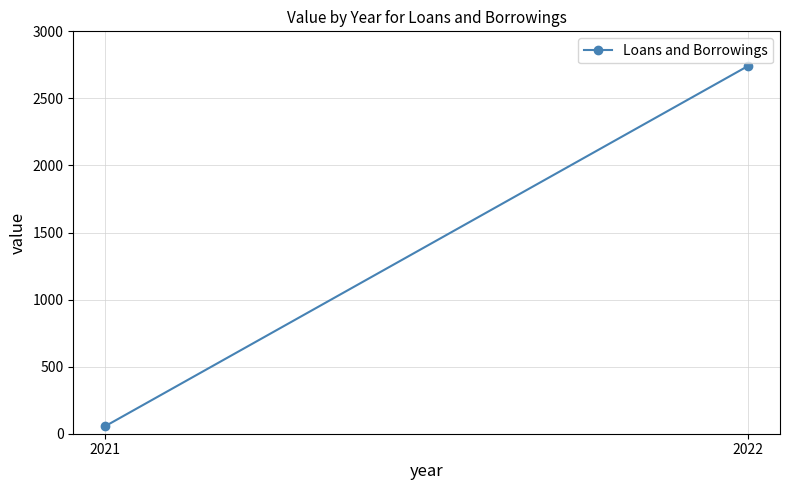

At which label is the value closest to 1399?

2021